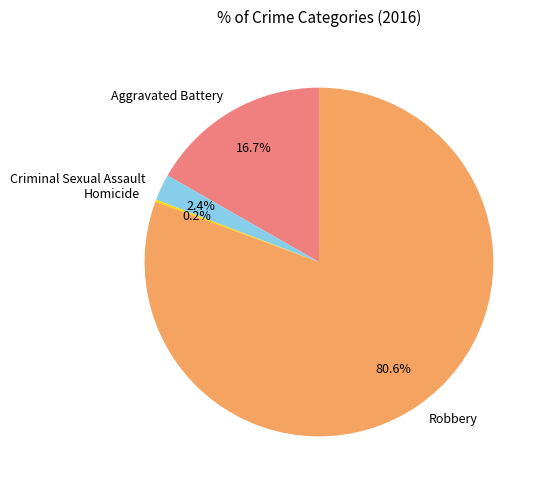

Is the sum of Criminal Sexual Assault and Robbery greater than half?

Yes